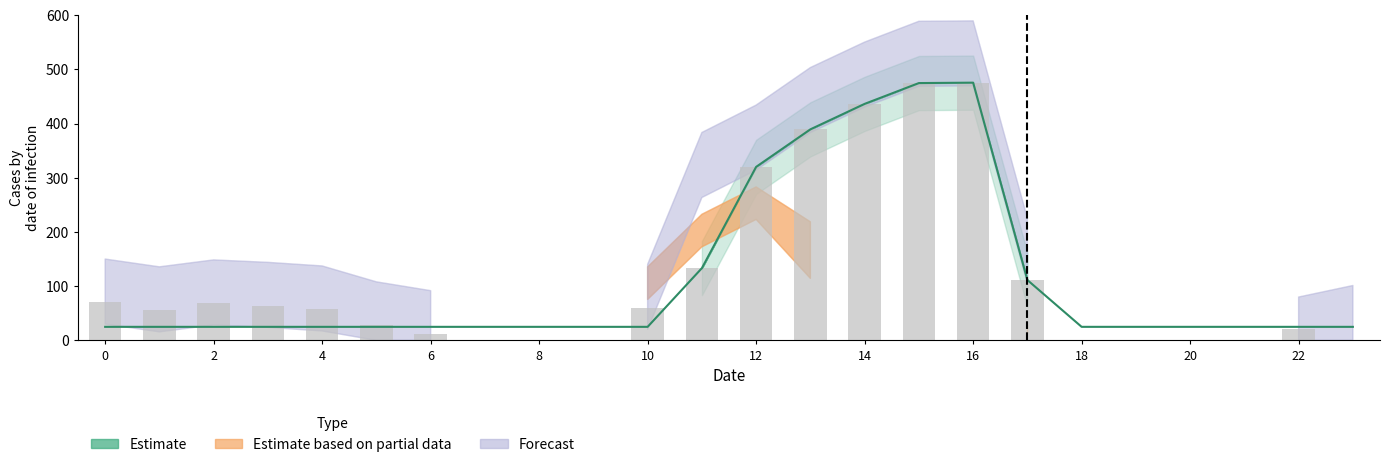

True or false: col_18 has a value of 237.0 at 17.

False